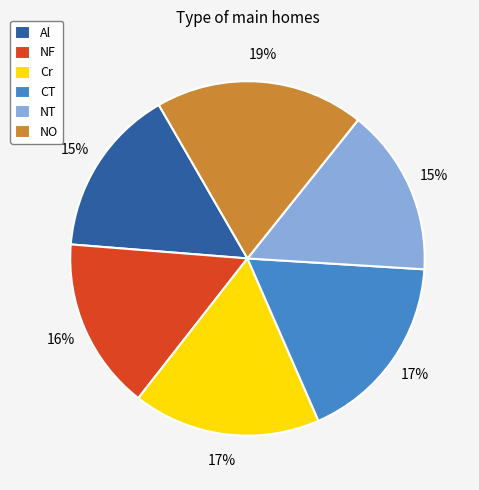

How many segments does this pie chart have?

6